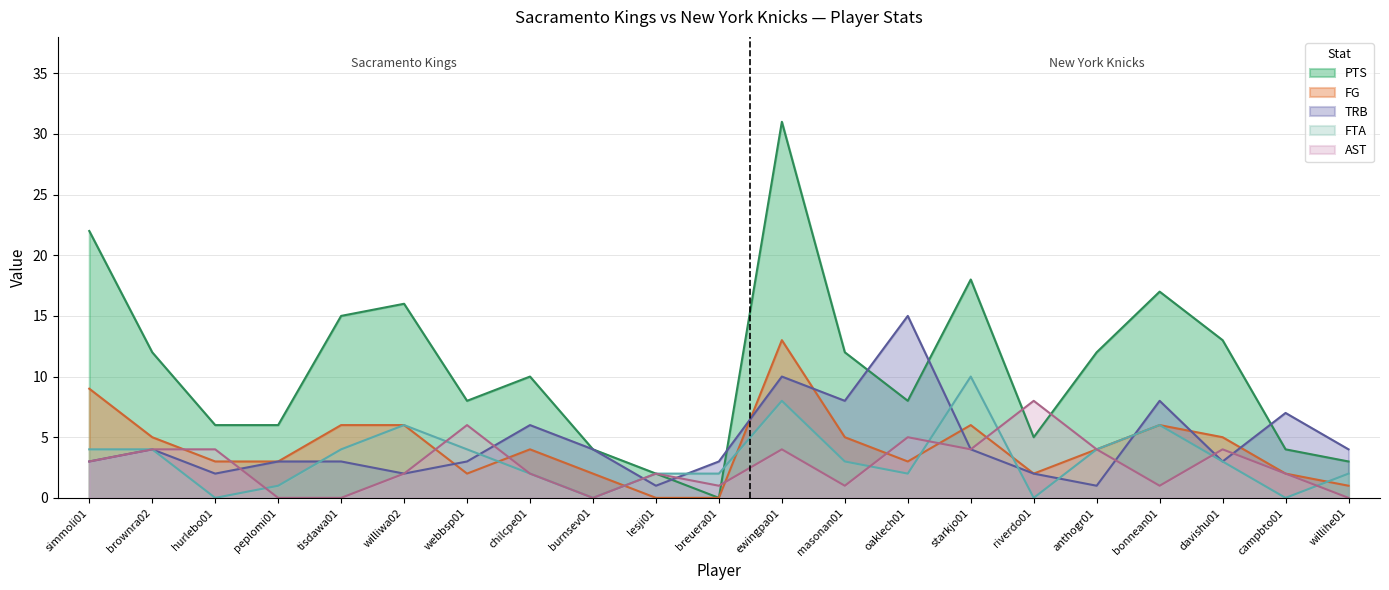

True or false: PTS and FG cross at least once.

False